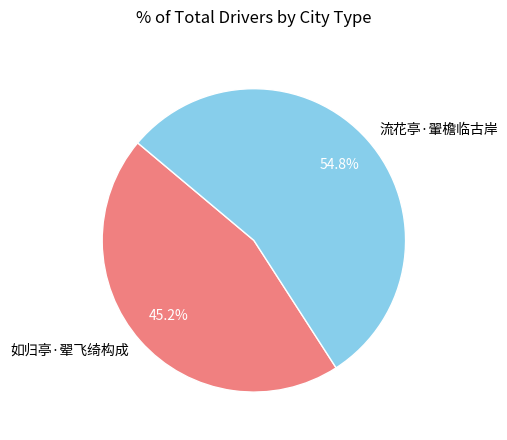

Between 流花亭·翬檐临古岸 and 如归亭·翚飞绮构成, which is larger?

流花亭·翬檐临古岸